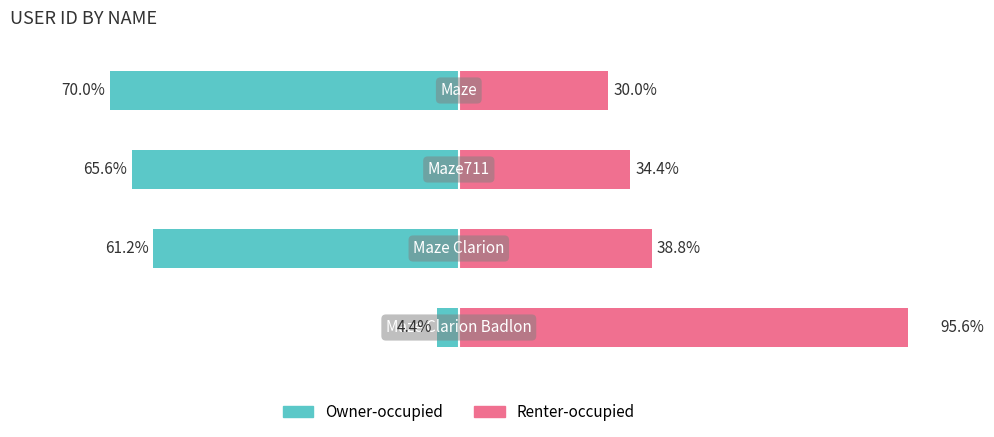

Reading right to left, what are all the values shown in this chart?

Owner-occupied: -70.0	-65.6	-61.2	-4.4
Renter-occupied: 30.0	34.4	38.8	95.6